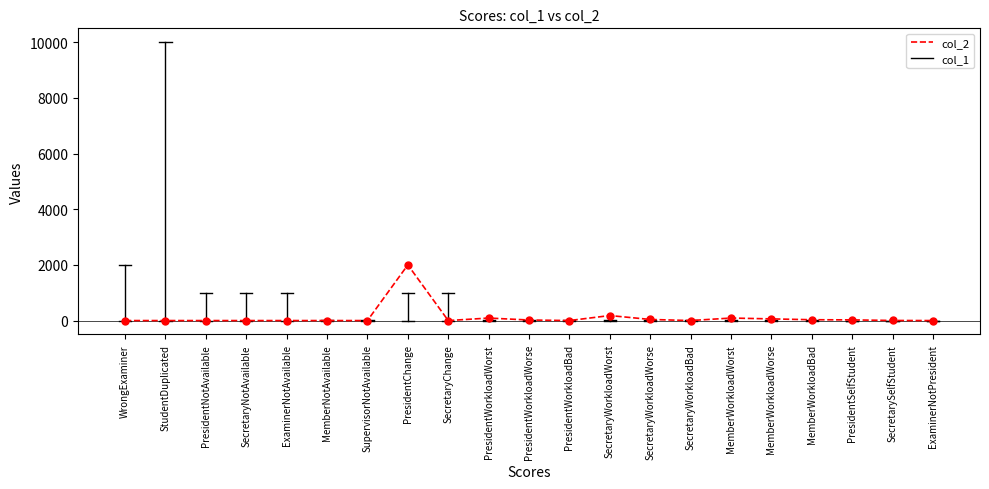

What is the maximum value shown in the chart?

2000